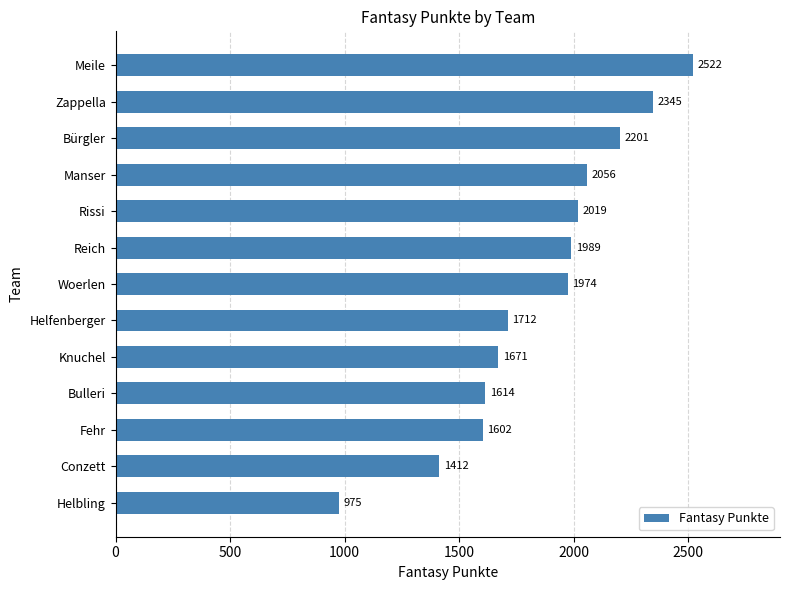

At which label is the value closest to 1748?

Helfenberger